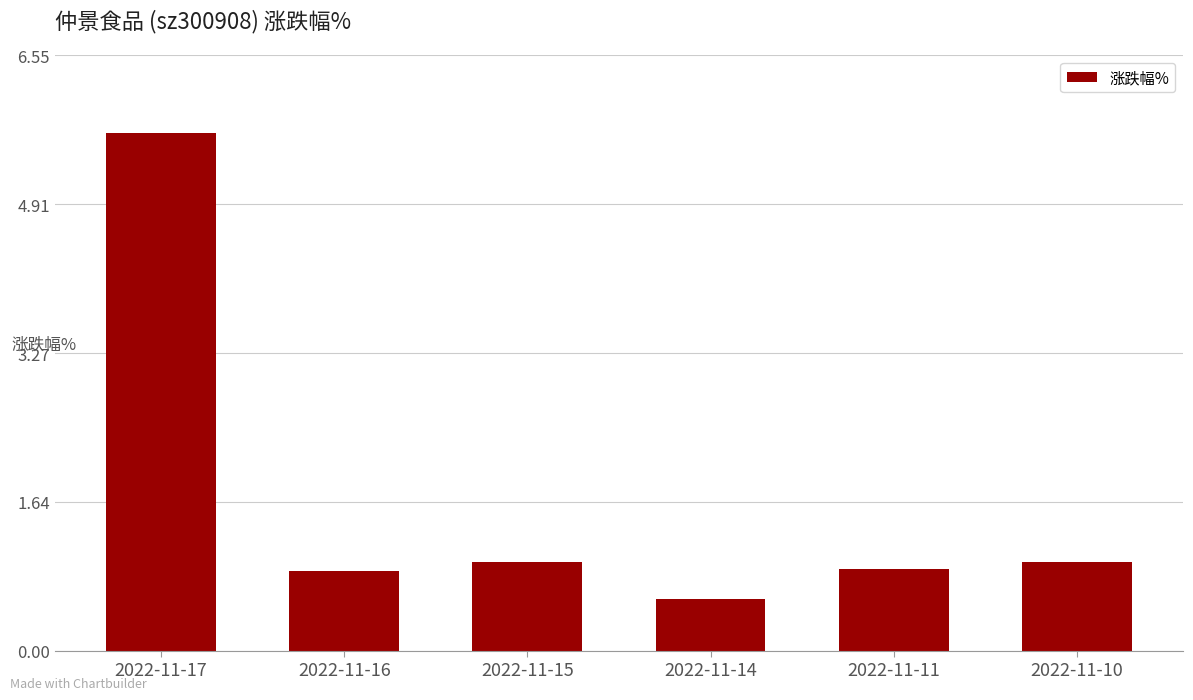

What is the value of the 3rd bar from the left?

1.0